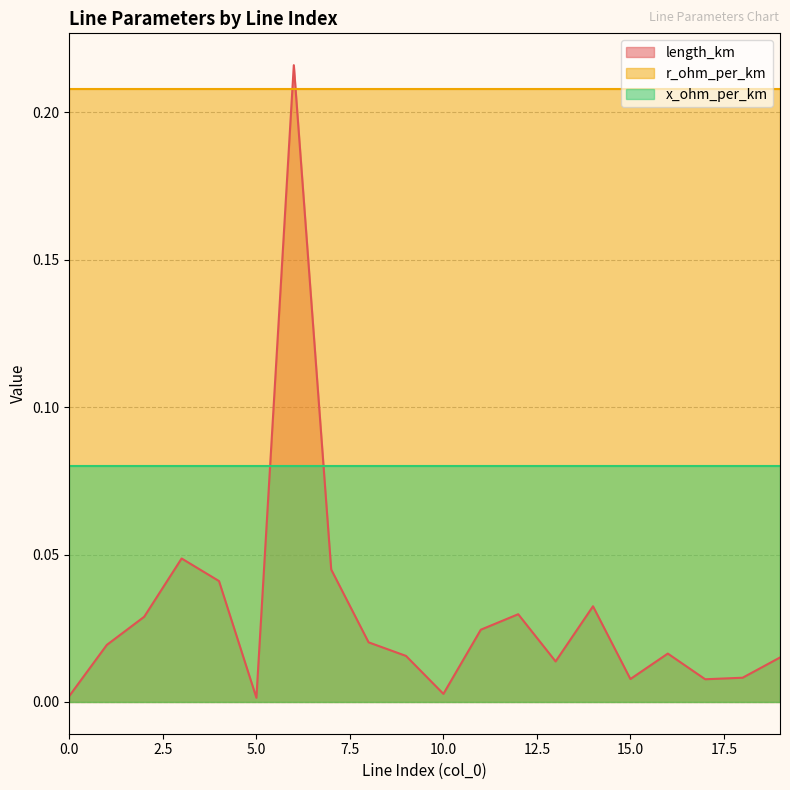

List the series in order of their peak value, lowest first.

x_ohm_per_km, r_ohm_per_km, length_km